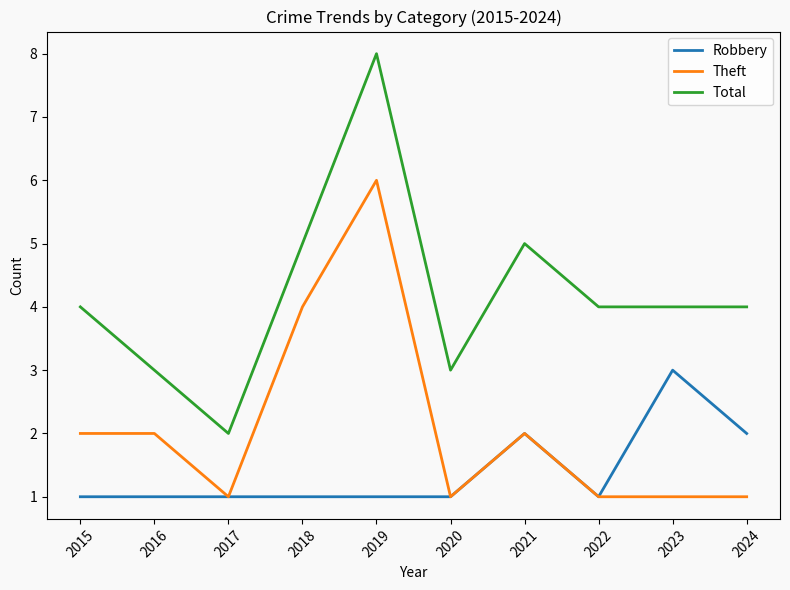

What is the approximate value of Robbery at 2018?

1